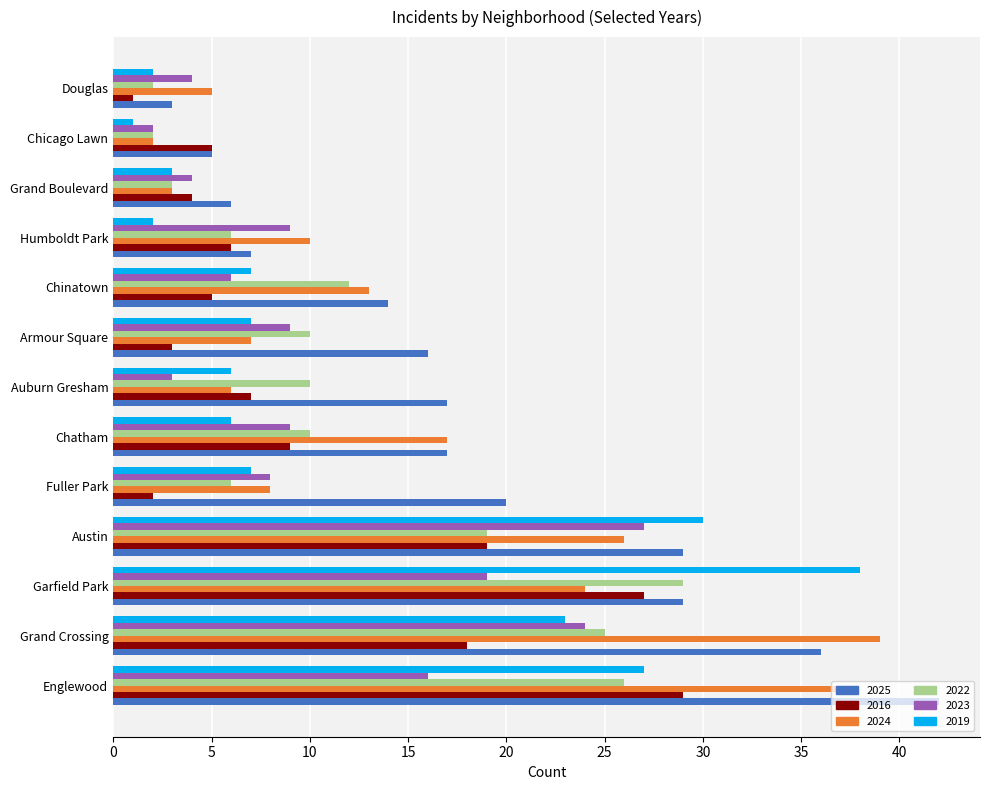

List the labels in order of 2024 value, smallest first.

Chicago Lawn, Grand Boulevard, Douglas, Auburn Gresham, Armour Square, Fuller Park, Humboldt Park, Chinatown, Chatham, Garfield Park, Austin, Englewood, Grand Crossing